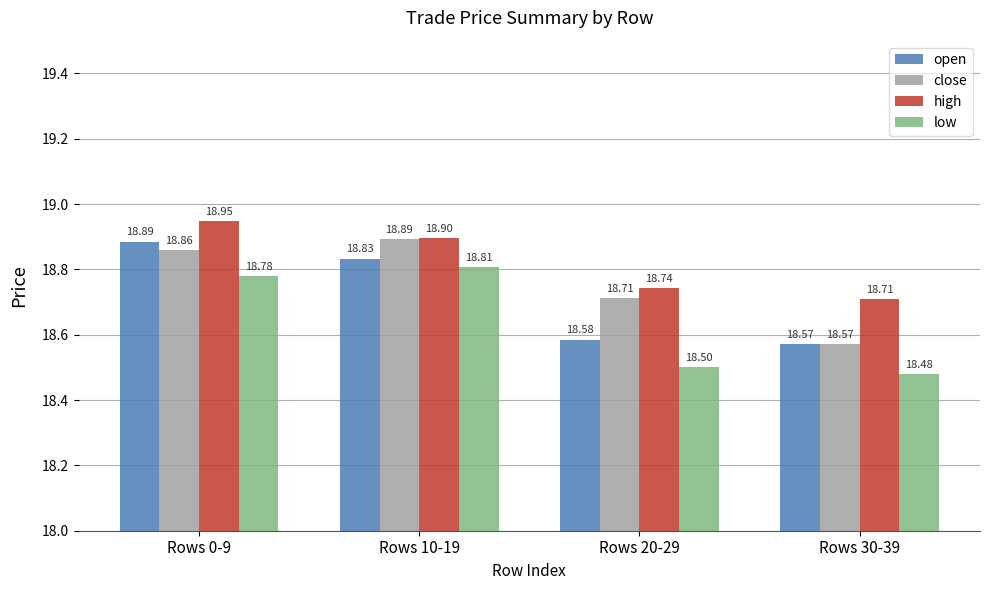

What is the label of the 3rd bar from the left?

Rows 20-29